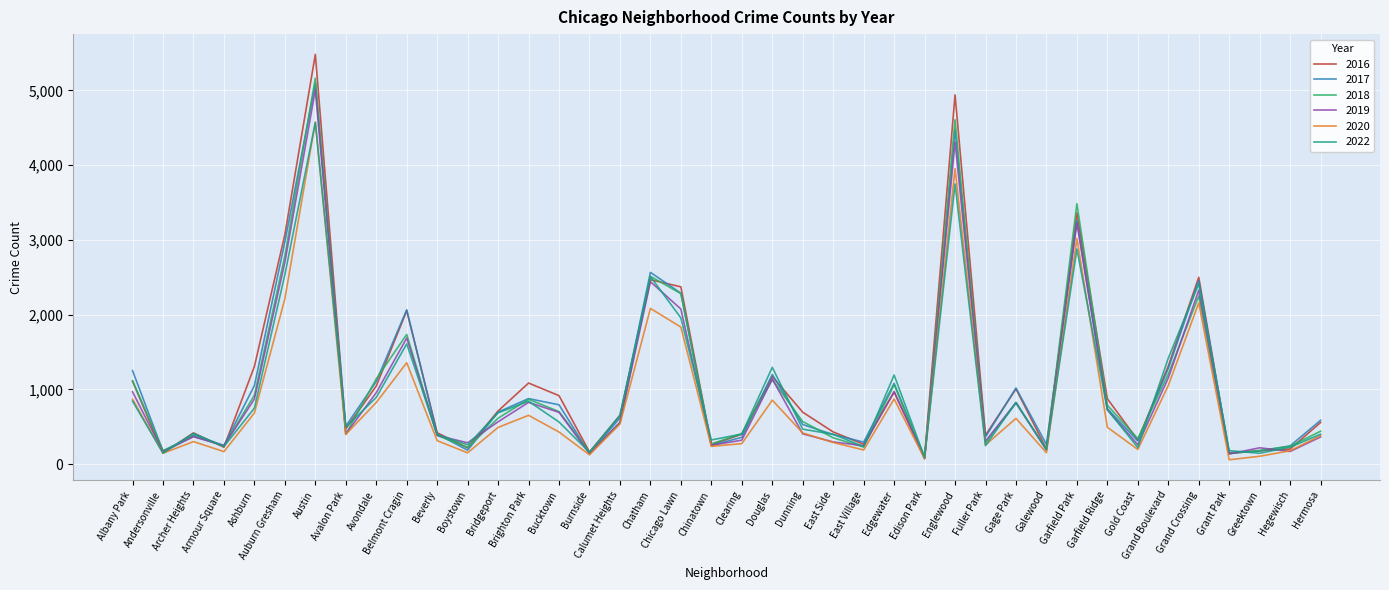

In 2020, how many points are lower than both neighbors (excluding endpoints)?

12